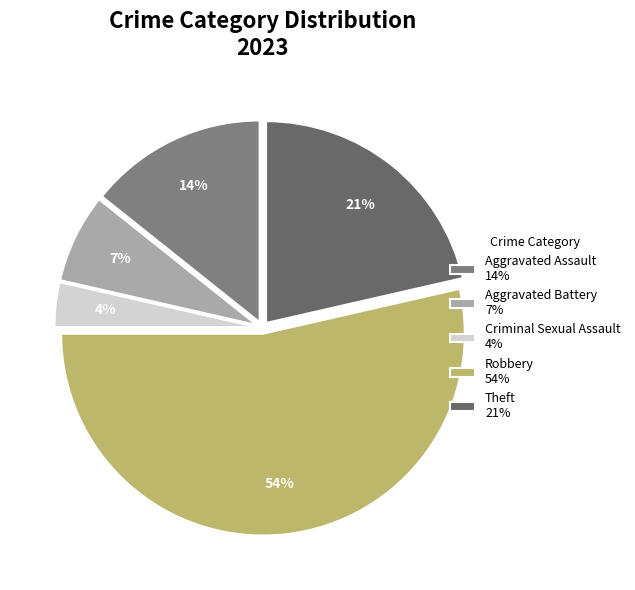

How many segments does this pie chart have?

5